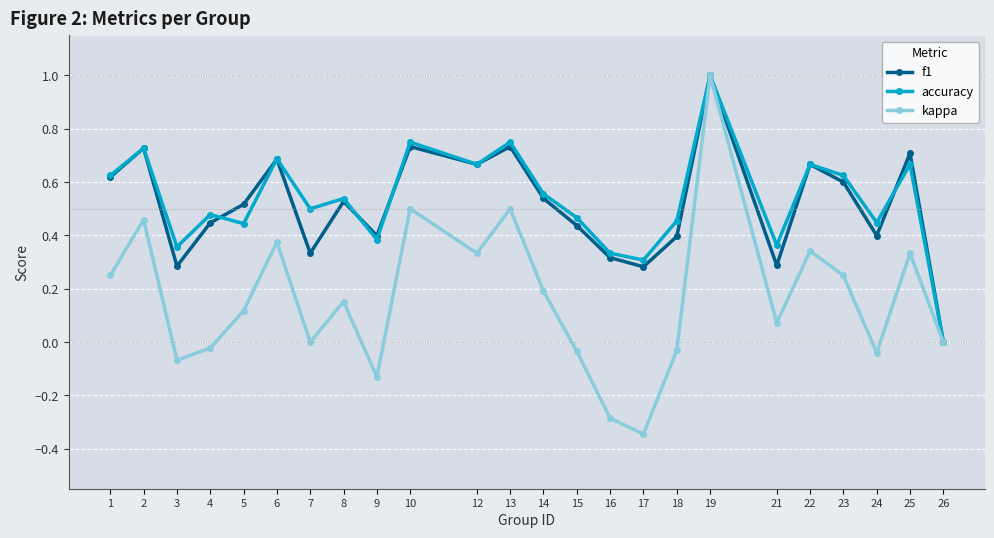

The value of kappa at 19 is 1.0. True or false?

True